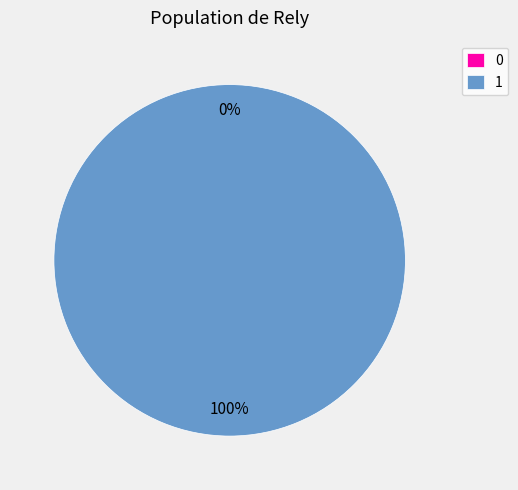

How many slices are in this pie chart?

2